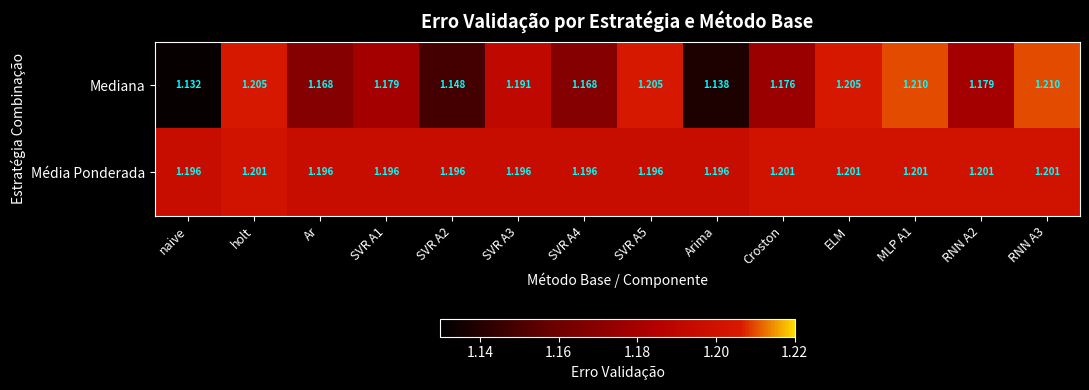

Which series has the largest total across all categories?

Média Ponderada